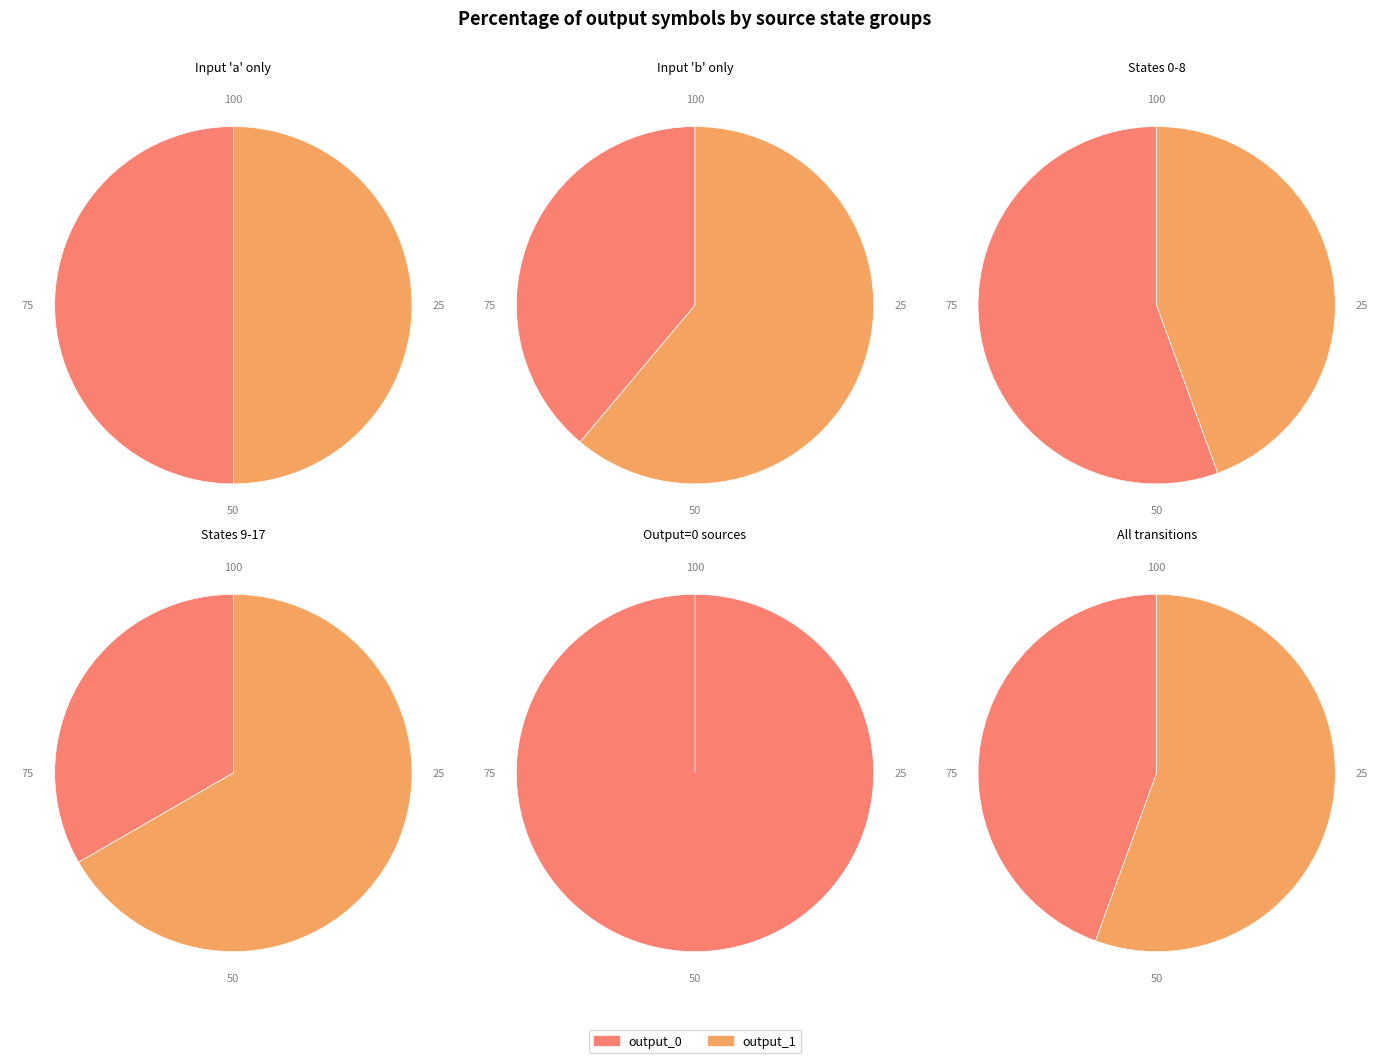

Between 6 and 8, which is larger?

6